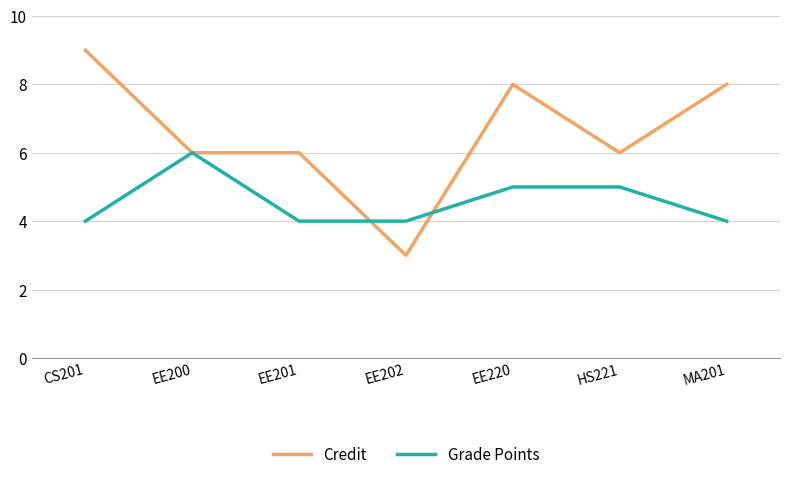

True or false: Grade Points and Credit cross at least once.

True